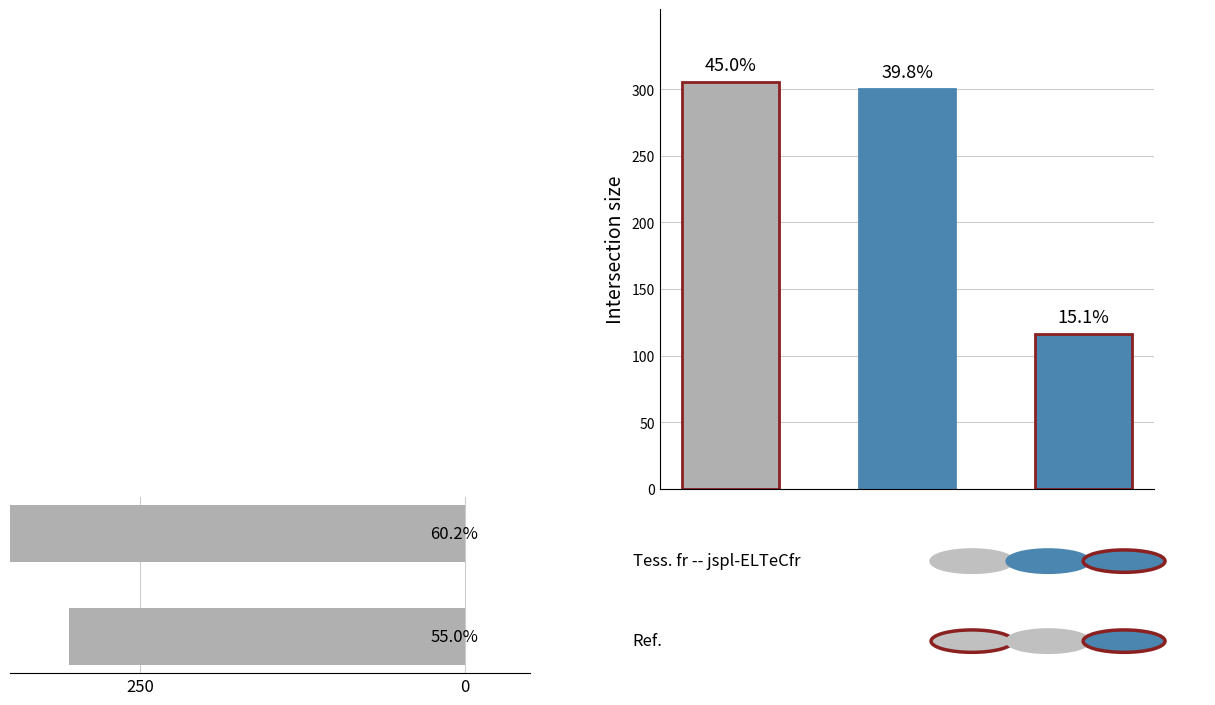

True or false: the data shows 305 at 250.

True